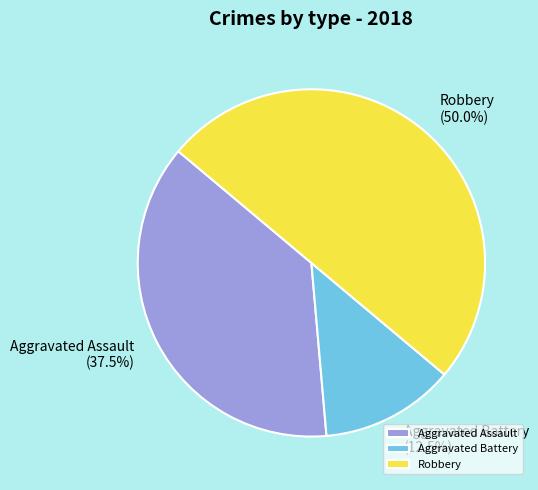

Which slice is the largest?

Robbery